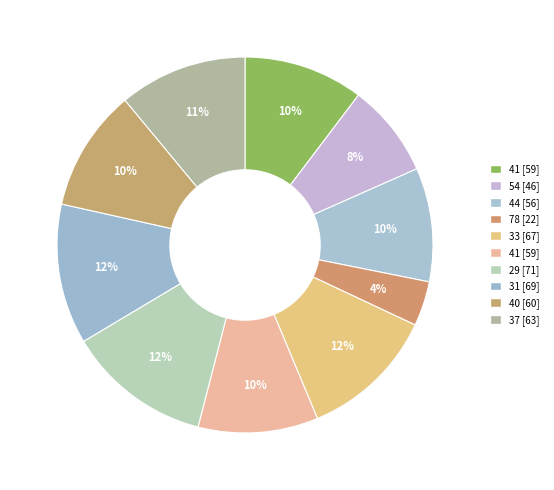

Which category has the smallest portion of the pie?

78